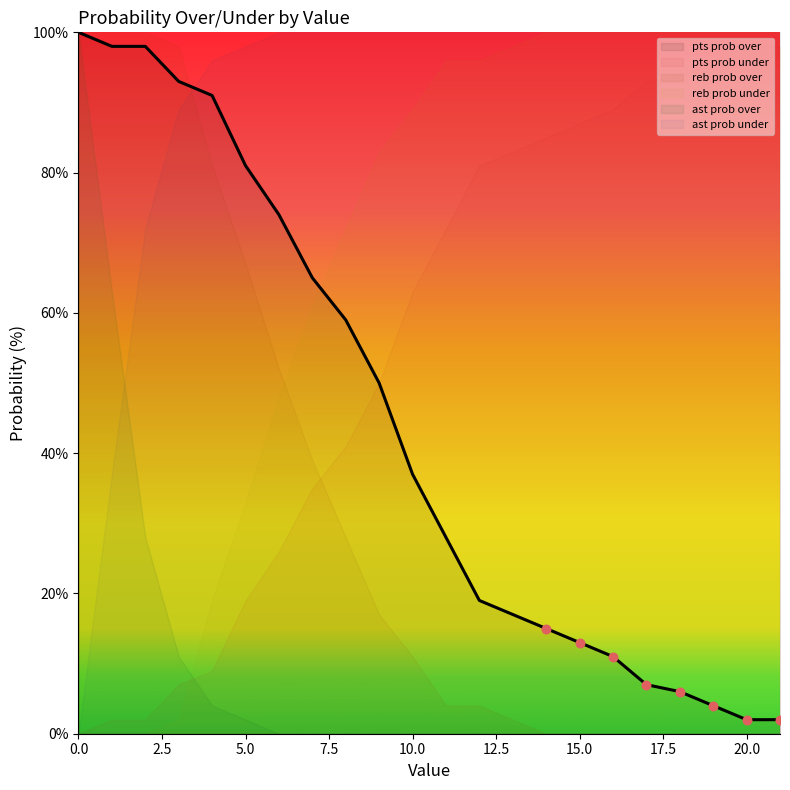

Which series reaches the minimum Y coordinate?

pts prob under